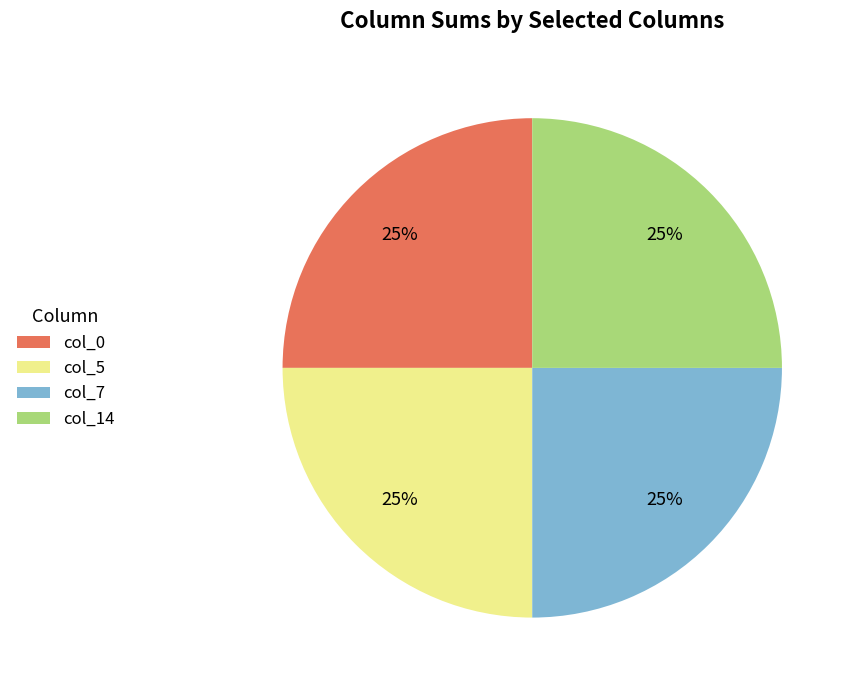

What is the ratio of the value at col_7 to the value at col_14?

1.0